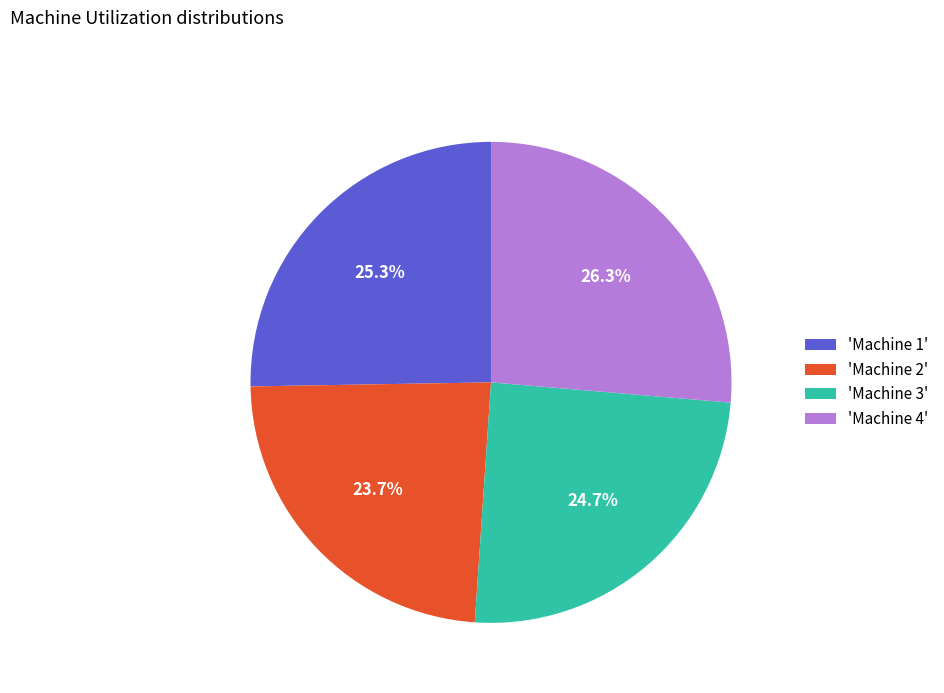

Is there any slice that represents more than half of the pie?

No